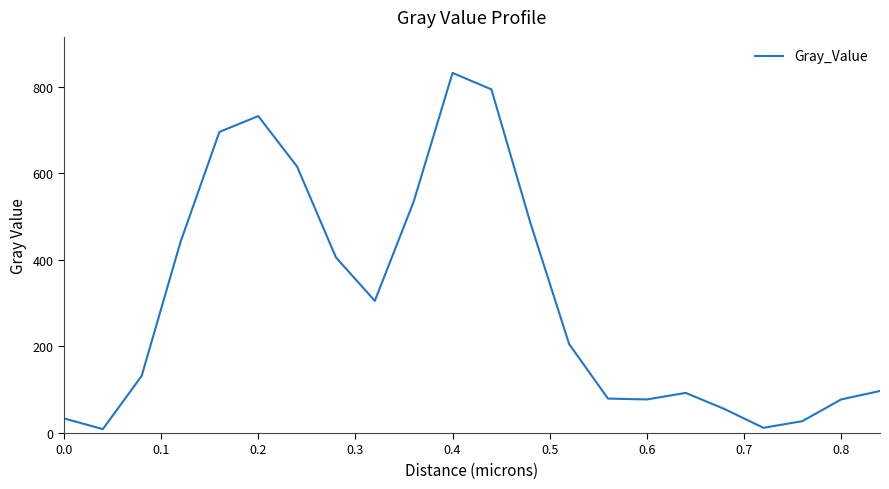

What is the maximum value shown in the chart?

832.2